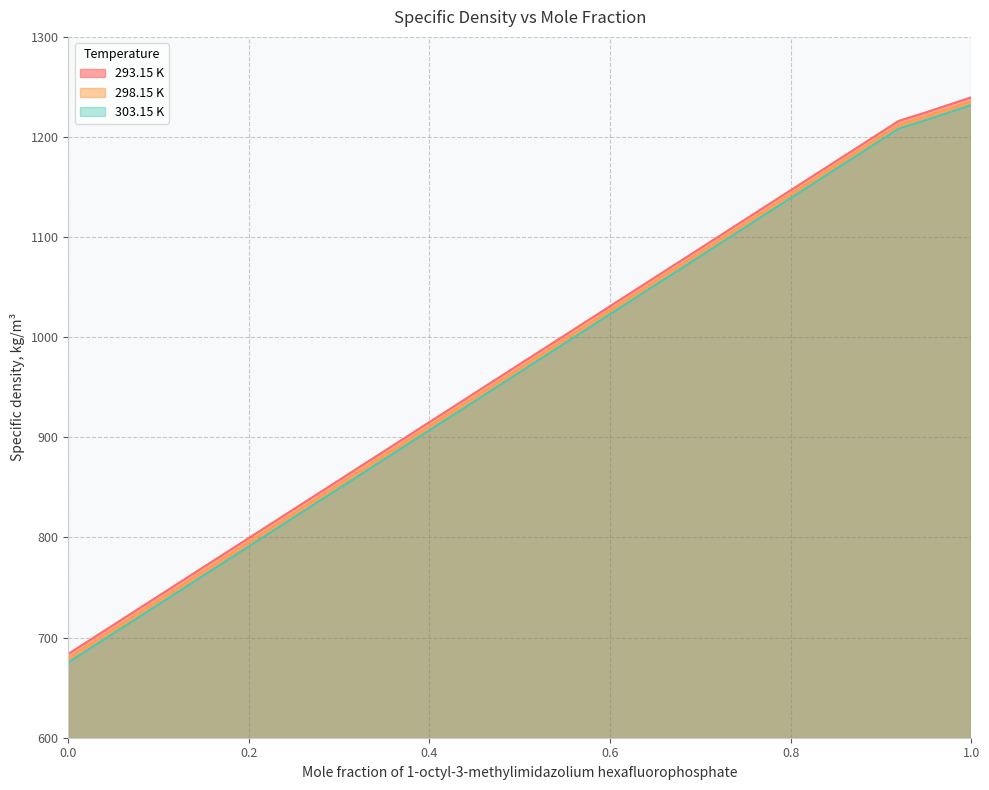

True or false: 298.15 K and 303.15 K cross at least once.

False